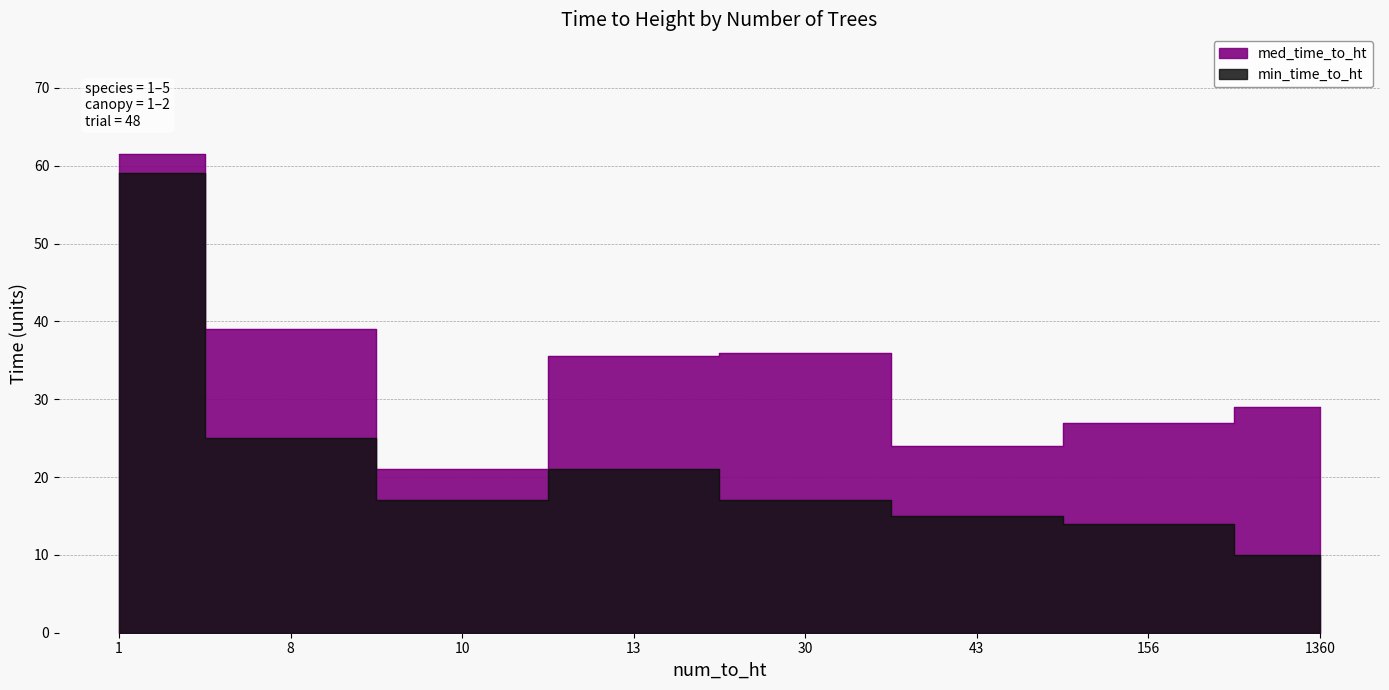

Does the chart display data point markers on the line(s)?

No